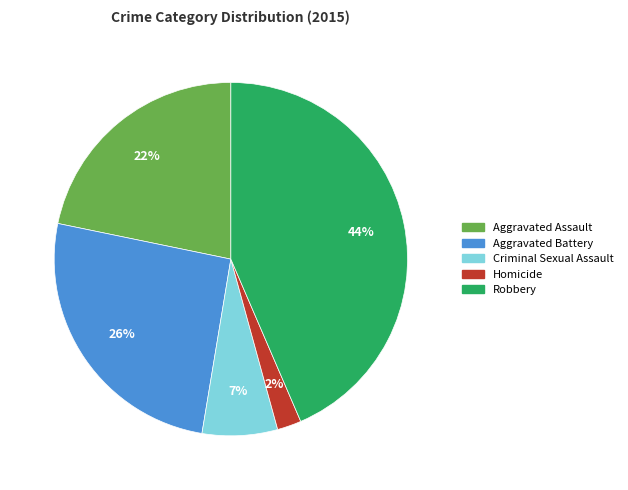

Approximately how many times larger is the value at Criminal Sexual Assault compared to Aggravated Assault?

0.3